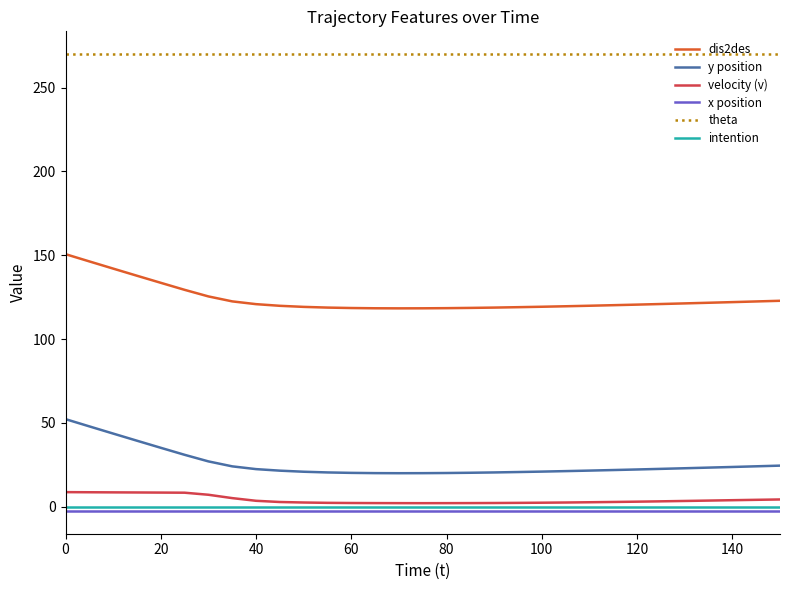

True or false: y position and x position intersect in this chart.

False